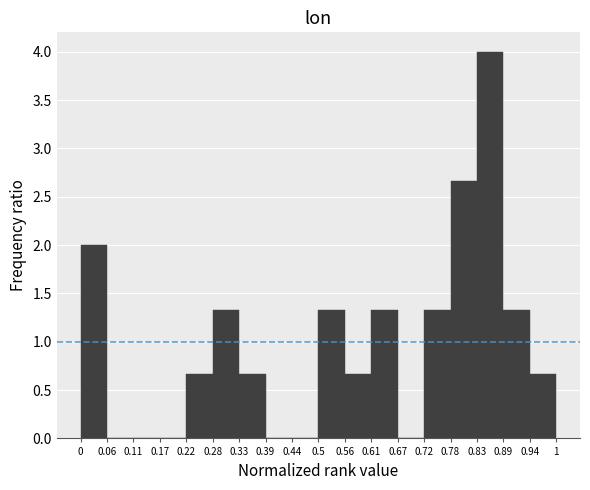

Reading left to right, list every bar in this chart as the range it spans on the x-axis followed by its height. The values are not printed on the chart, so give them approximately, as read against the axis.

0 to 0.06: 2.00
0.06 to 0.11: 0
0.11 to 0.17: 0
0.17 to 0.22: 0
0.22 to 0.28: 0.65
0.28 to 0.33: 1.35
0.33 to 0.39: 0.65
0.39 to 0.44: 0
0.44 to 0.5: 0
0.5 to 0.56: 1.35
0.56 to 0.61: 0.65
0.61 to 0.67: 1.35
0.67 to 0.72: 0
0.72 to 0.78: 1.35
0.78 to 0.83: 2.65
0.83 to 0.89: 4.00
0.89 to 0.94: 1.35
0.94 to 1: 0.65